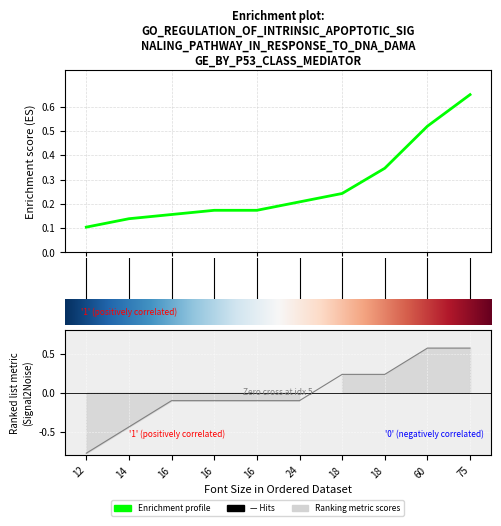

How many times do Ranked metric scores and Enrichment profile cross each other?

2